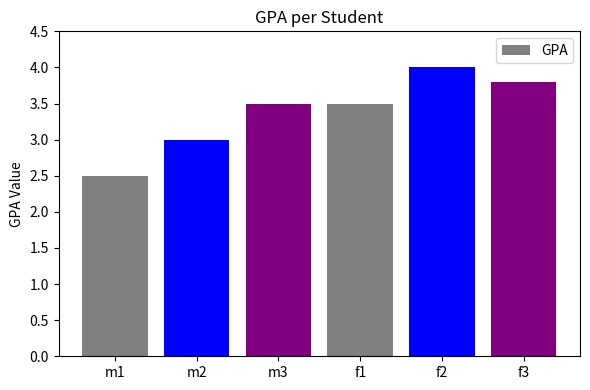

Reading right to left, list all the values displayed in this chart.

3.8	4.0	3.5	3.5	3.0	2.5